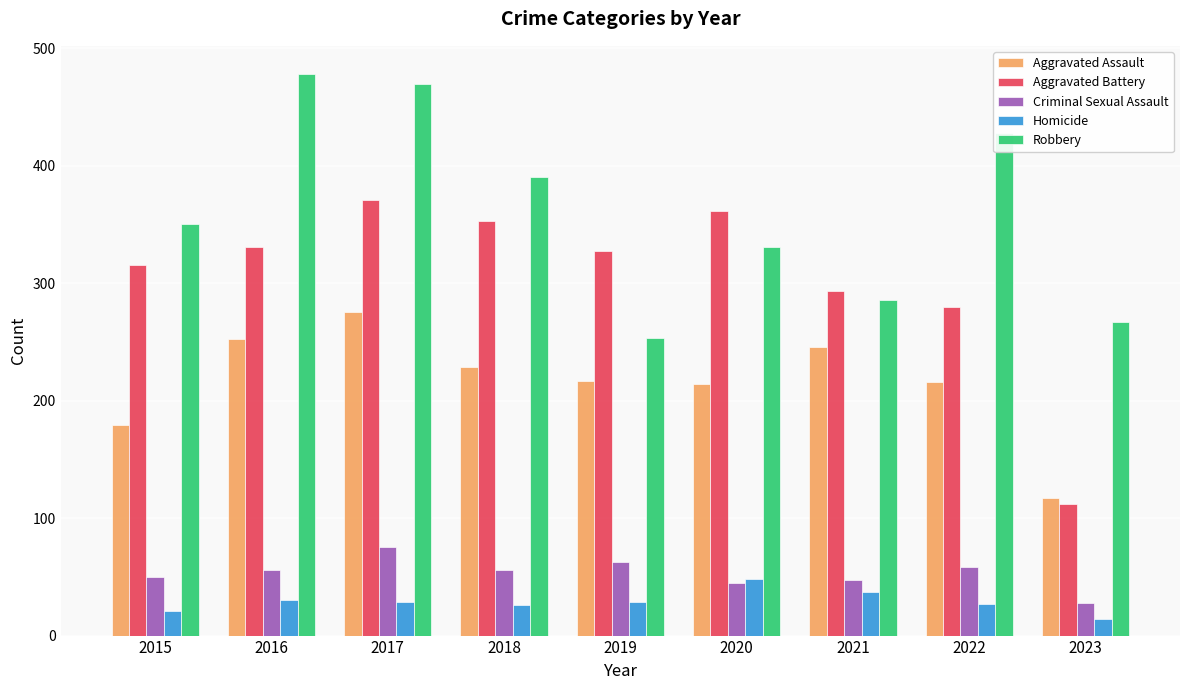

What is the value of the Criminal Sexual Assault bar at the 6th from the left?

45